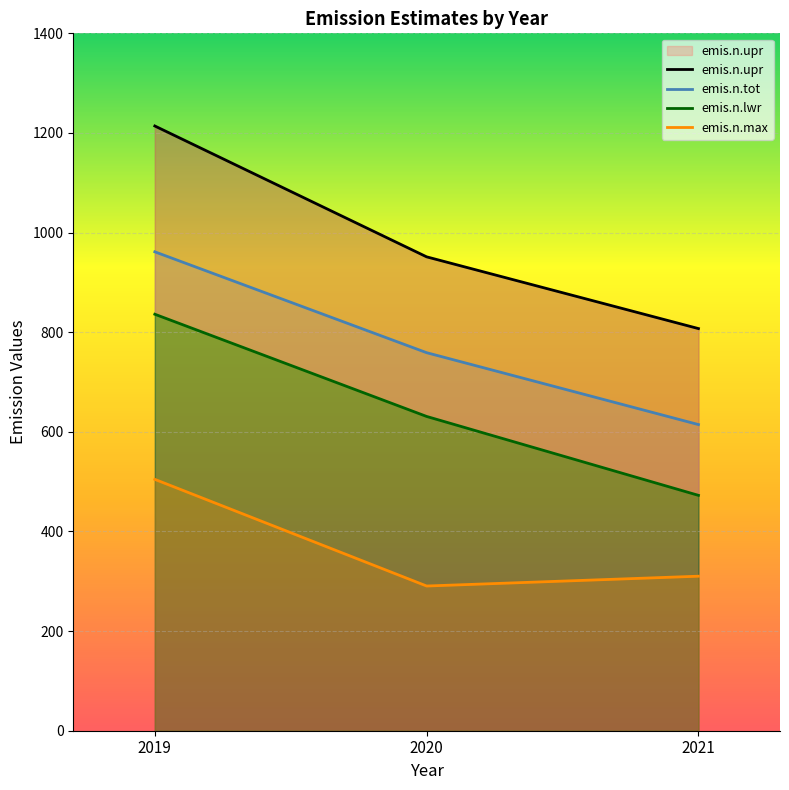

Is it true that emis.n.lwr equals 836.1 at 2019?

True